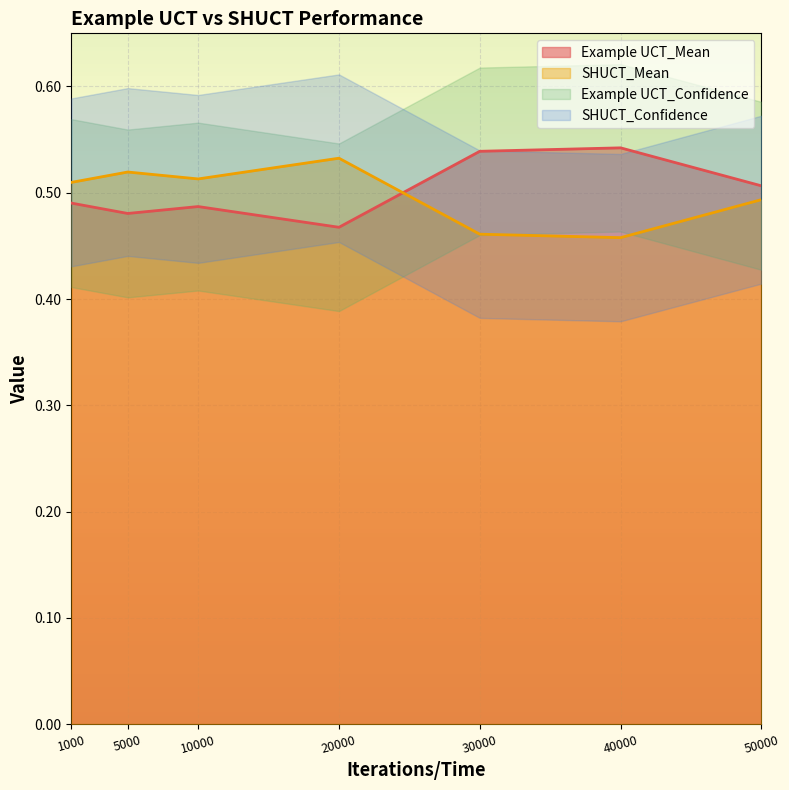

Between which two adjacent categories do Example UCT_Mean and SHUCT_Mean first intersect?

20000 and 30000